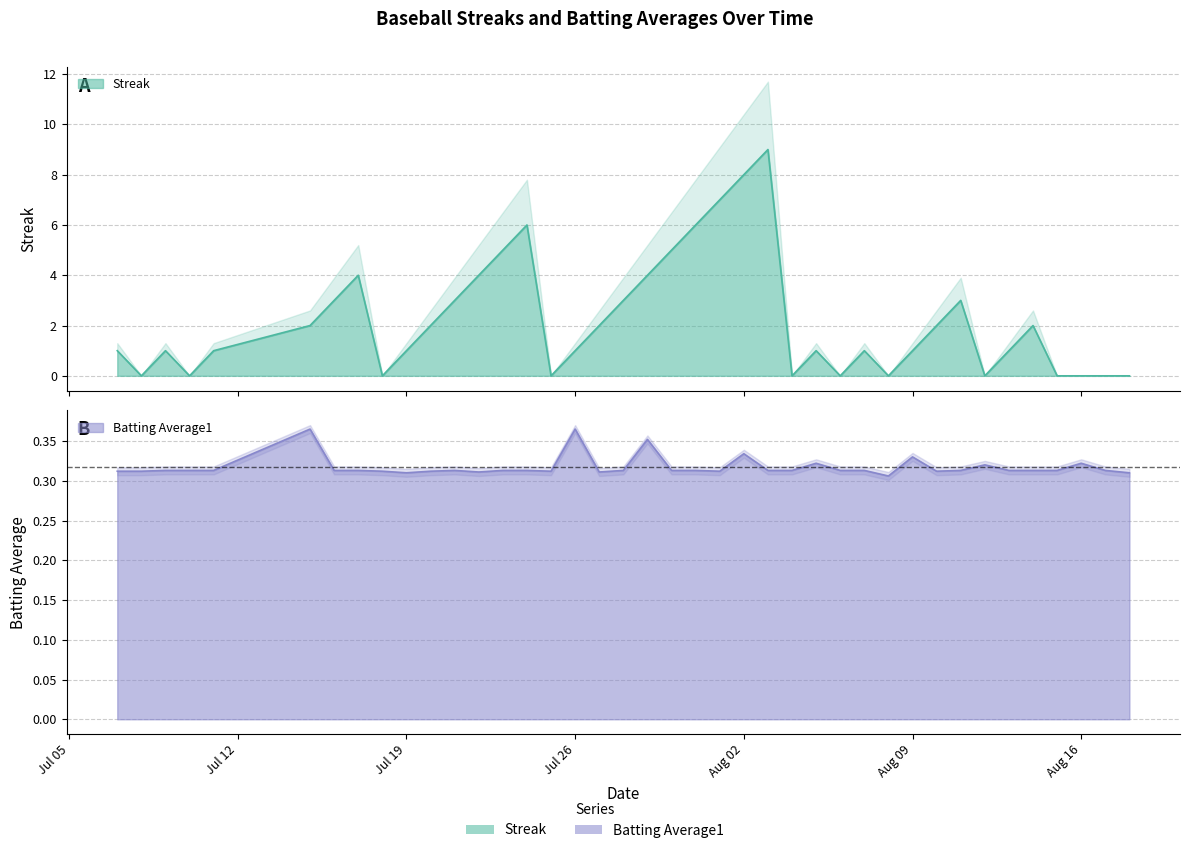

Between which two adjacent categories do Batting Average1 and Streak first intersect?

Jul 05 and Jul 12